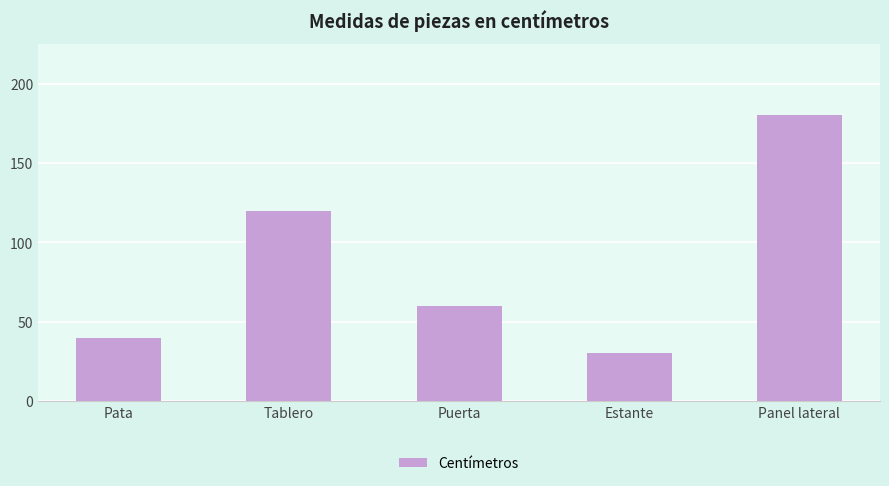

Reading right to left, list all the values displayed in this chart.

Panel lateral=180	Estante=30	Puerta=60	Tablero=120	Pata=40